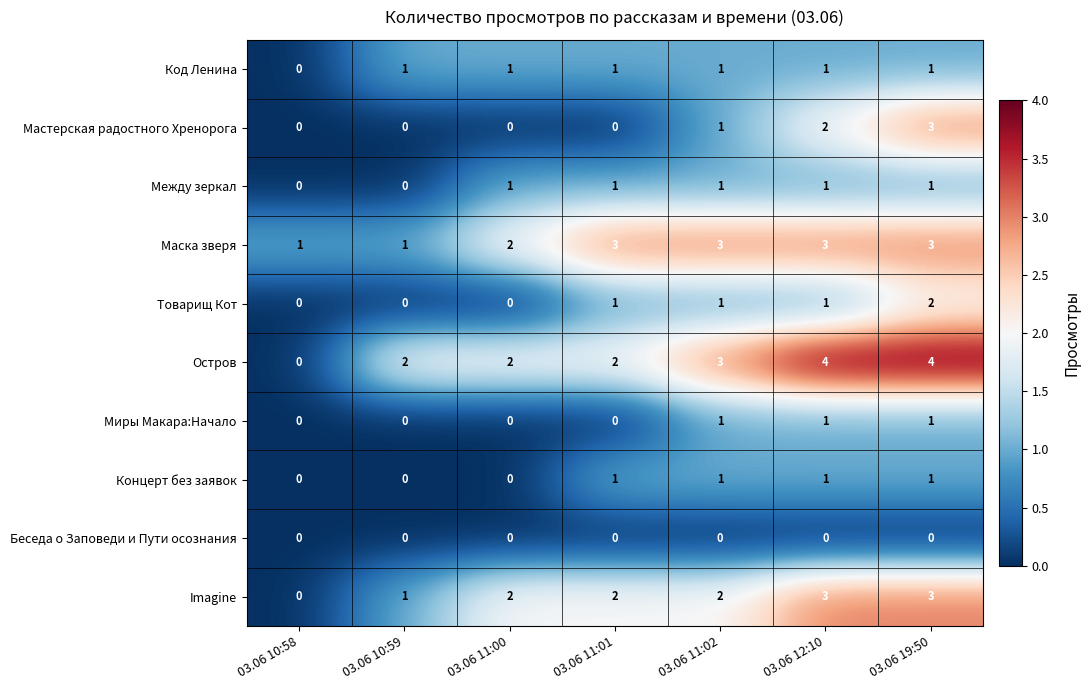

What is the total value across all series at 03.06 11:01?

11